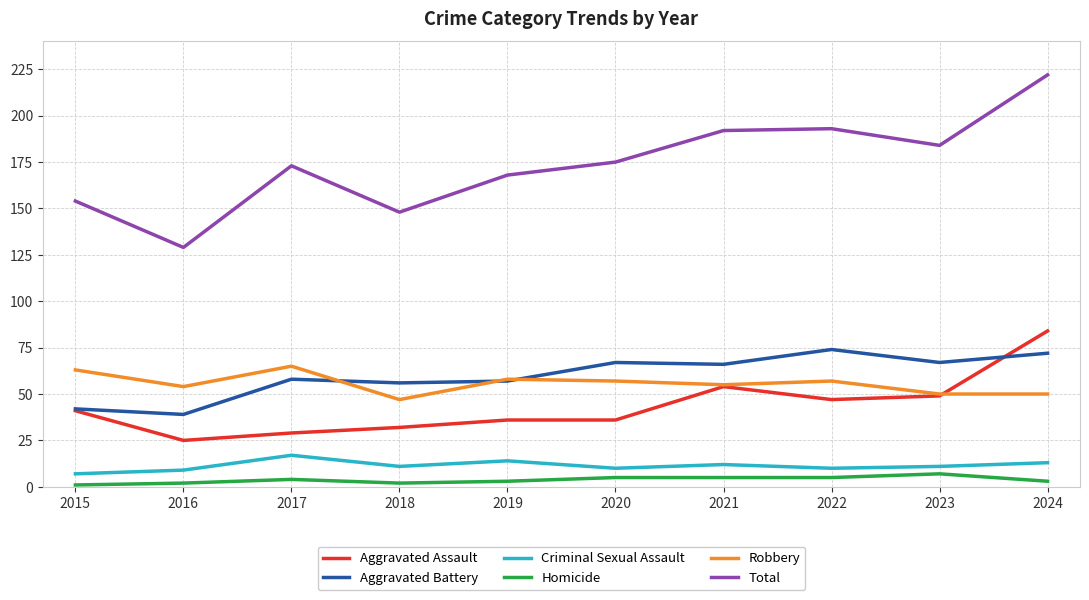

Does the chart display data point markers on the line(s)?

No